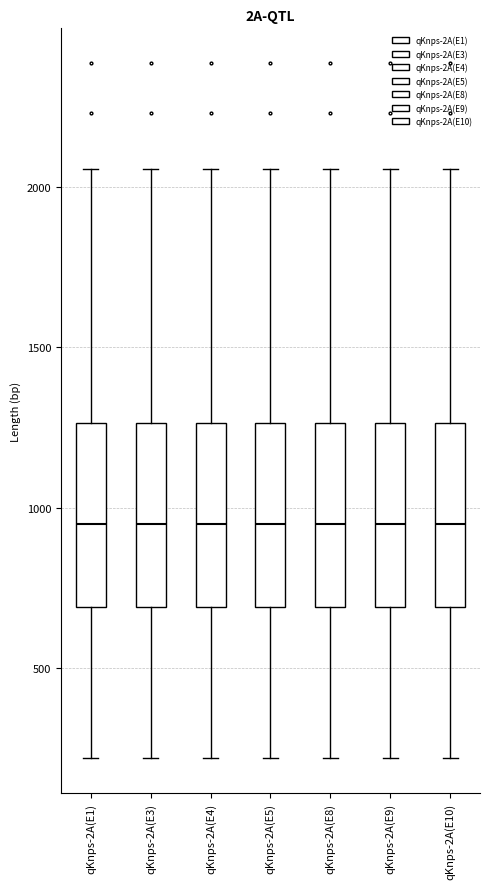

Where is the upper edge of the box for qKnps-2A(E3) on the y-axis? The values are not printed on the chart, so give them approximately, as read against the axis.

1250